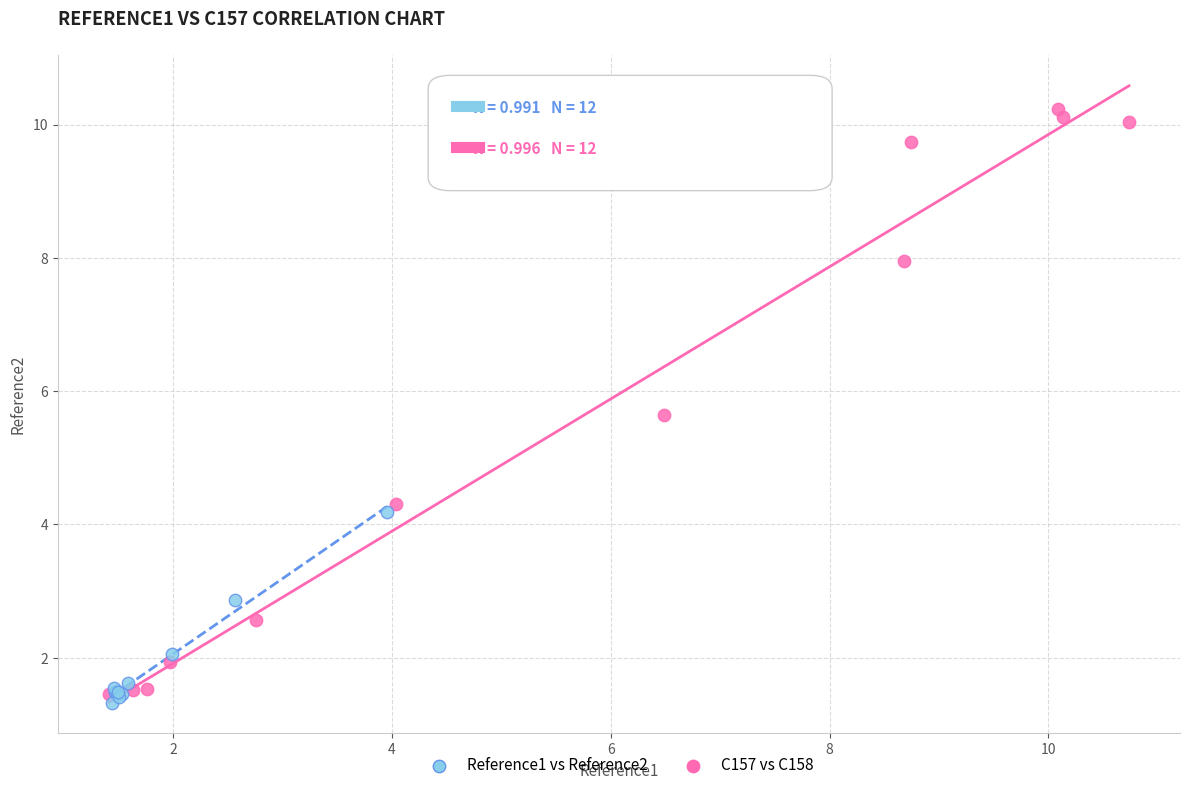

Which series has the widest spread of Y values?

Reference1 vs Reference2